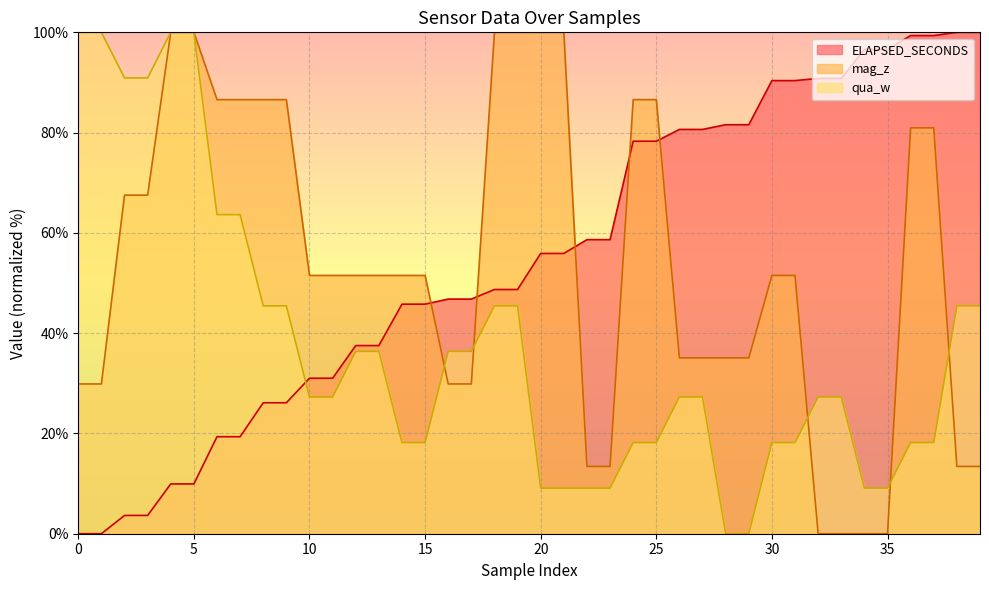

What is the sum of the ELAPSED_SECONDS values at 39 and 29?

181.6